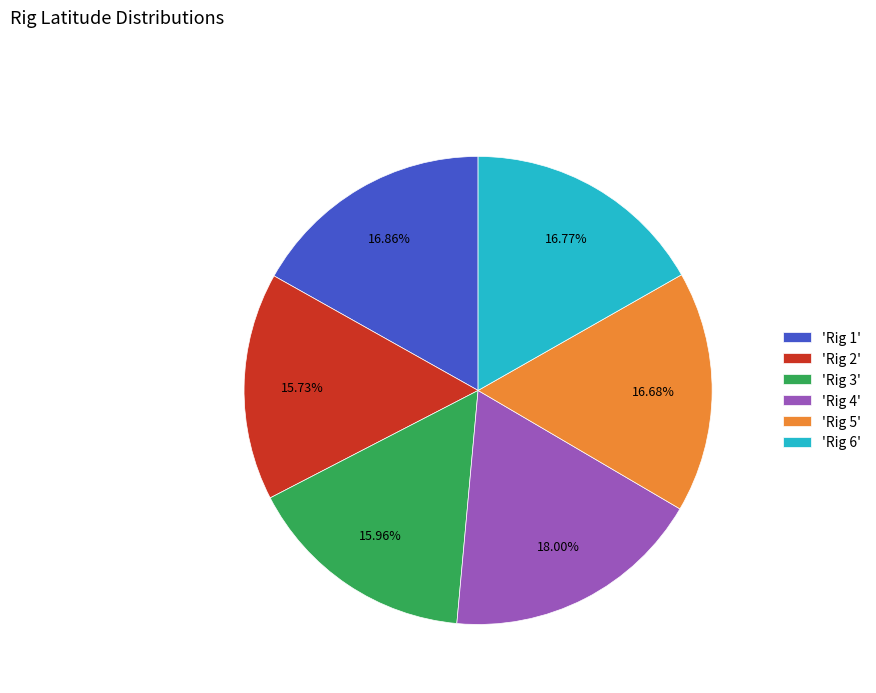

Between 'Rig 6' and 'Rig 3', which is larger?

'Rig 6'